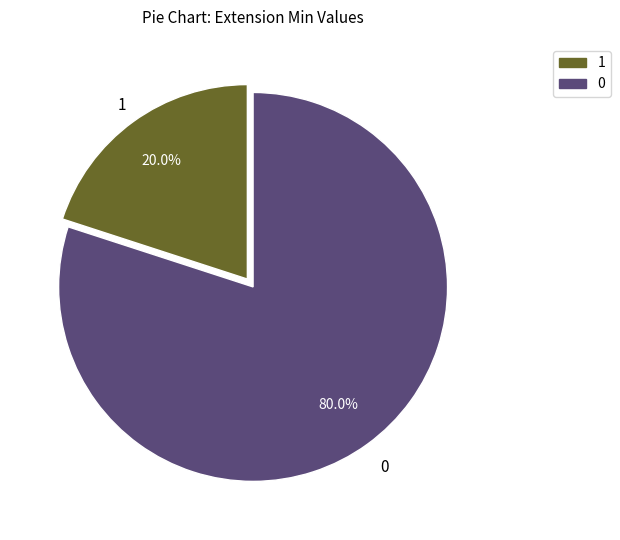

Rank the categories by value from highest to lowest.

0, 1